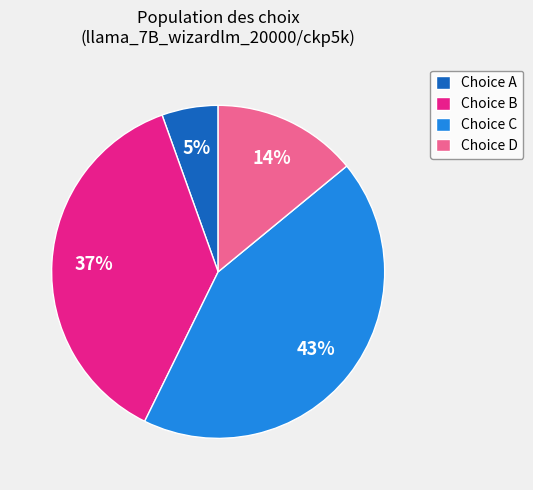

To the nearest percent, what percentage of the pie is Choice C?

43%